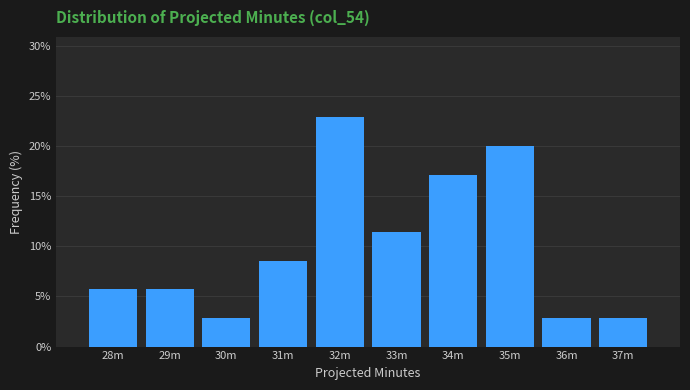

Reading left to right, extract all data points from this chart.

28m=5.7	29m=5.7	30m=2.9	31m=8.6	32m=22.9	33m=11.4	34m=17.1	35m=20.0	36m=2.9	37m=2.9